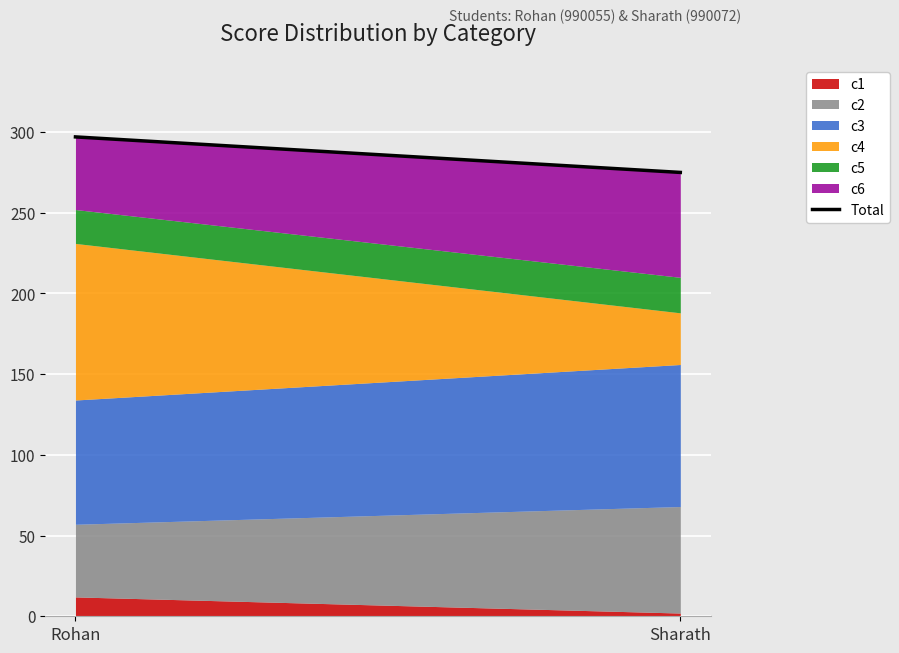

Reading left to right, extract all data points from this chart.

Rohan=297	Sharath=275